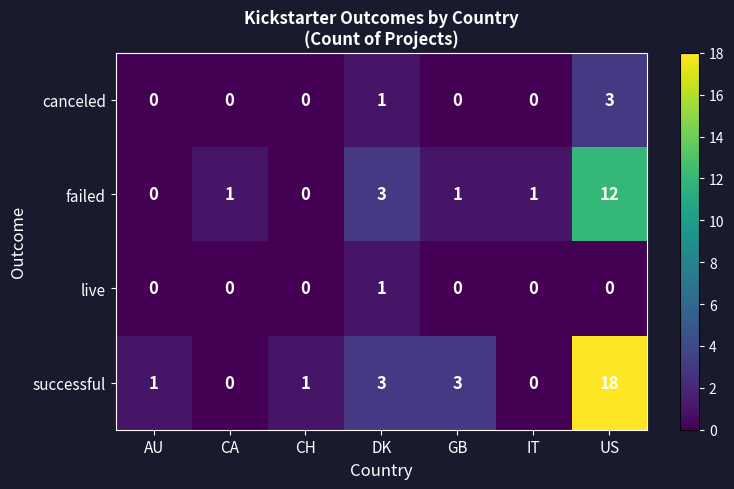

Which series has the largest range (max minus min)?

successful